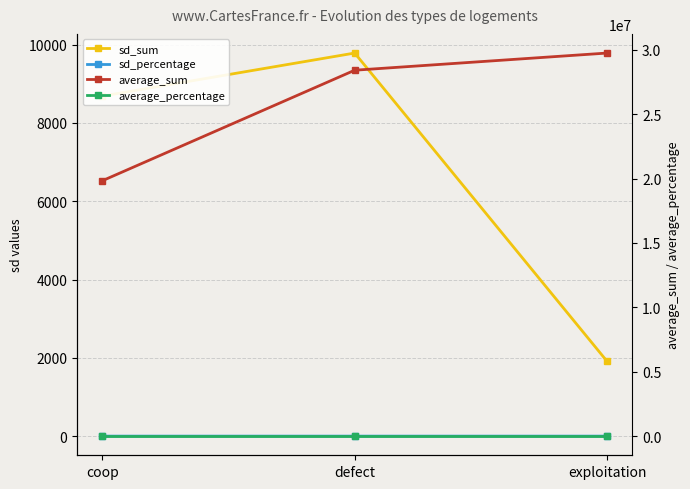

Which series changed the most between coop and defect?

average_sum